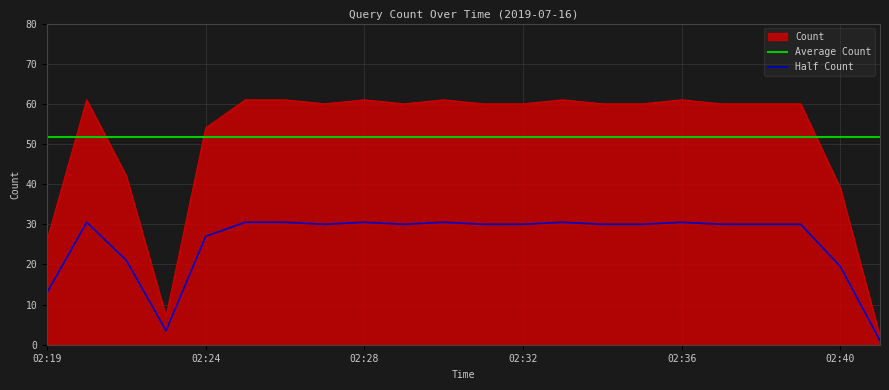

Which series ends up on top after the final intersection of Count and Average Count?

Average Count